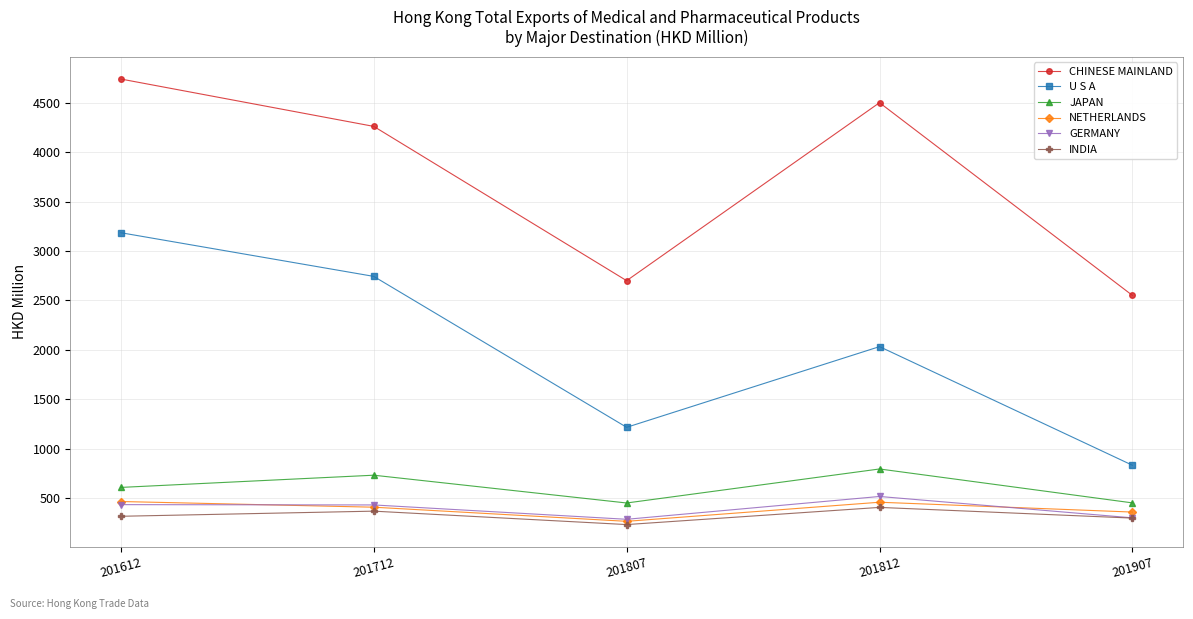

At which category is the sum across all series the highest?

201612